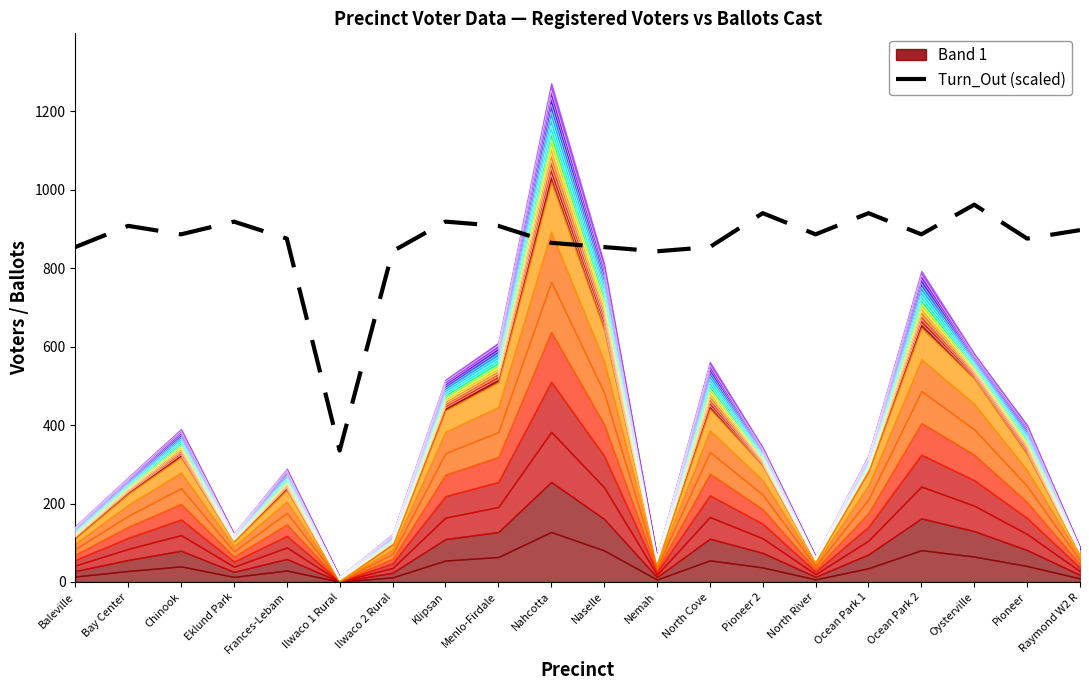

What is the smallest value displayed?

335.2